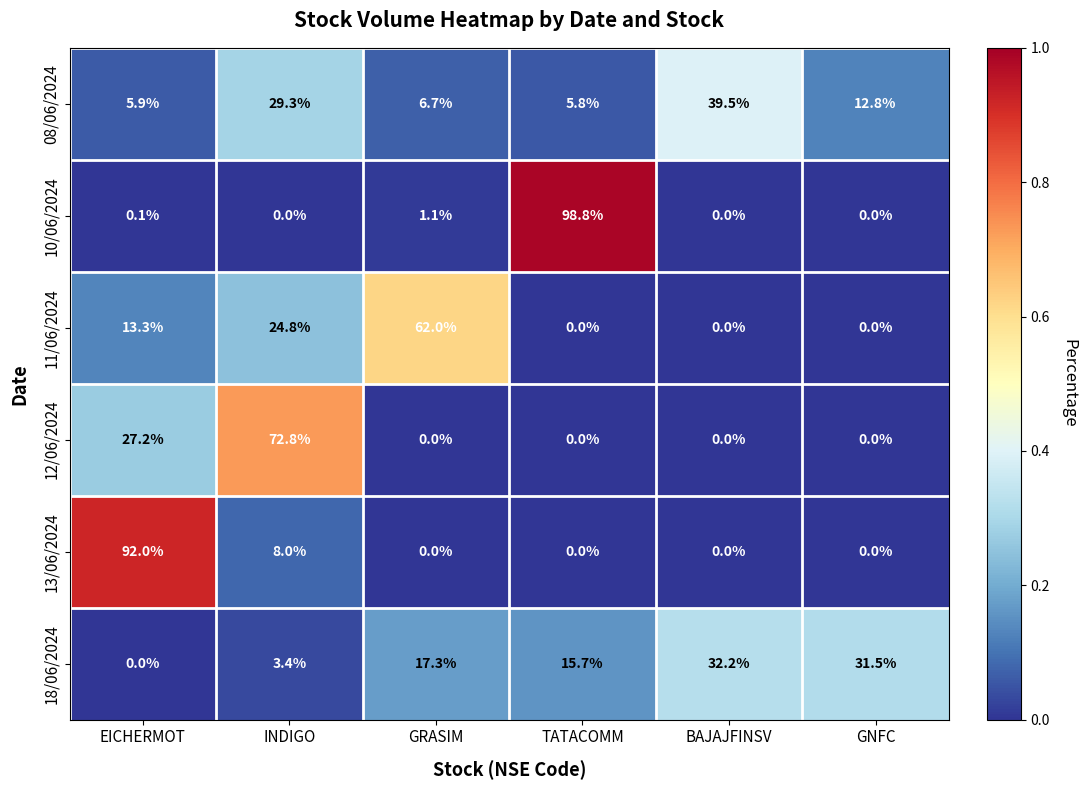

True or false: 08/06/2024 has a value of 5.8 at TATACOMM.

True